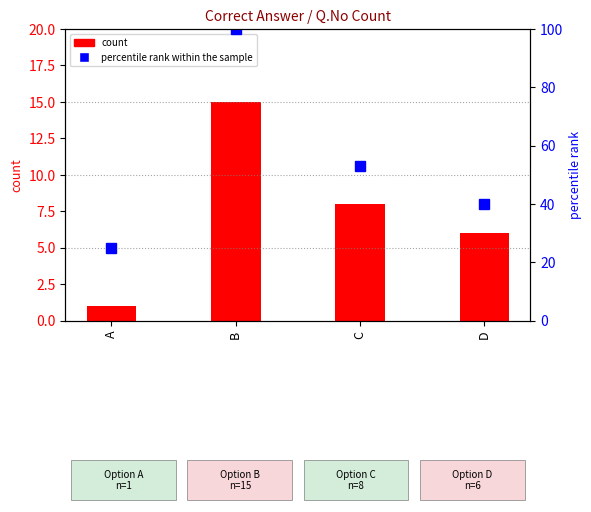

The percentile rank within the sample series shows 25 at A. True or false?

True